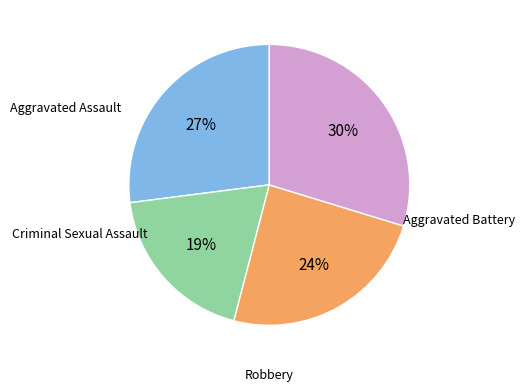

Is there any slice that represents more than half of the pie?

No